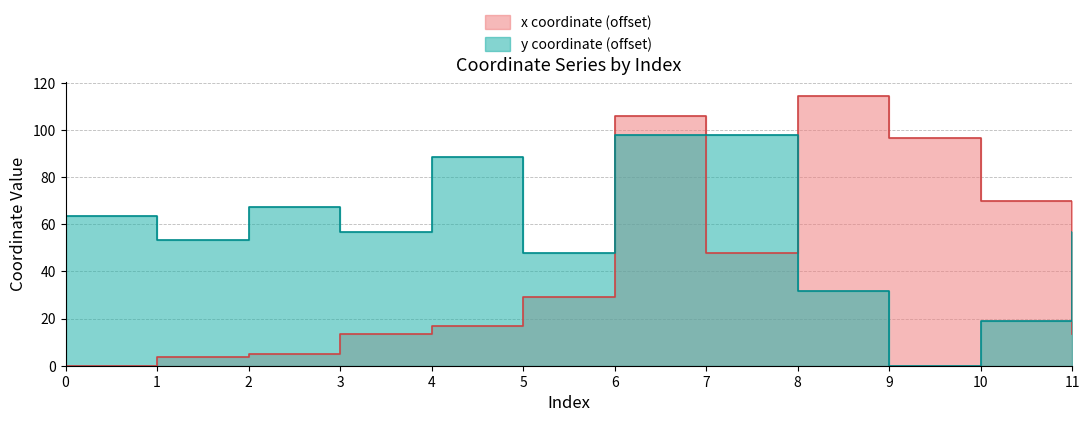

Where is y nearest to the value 49?

5